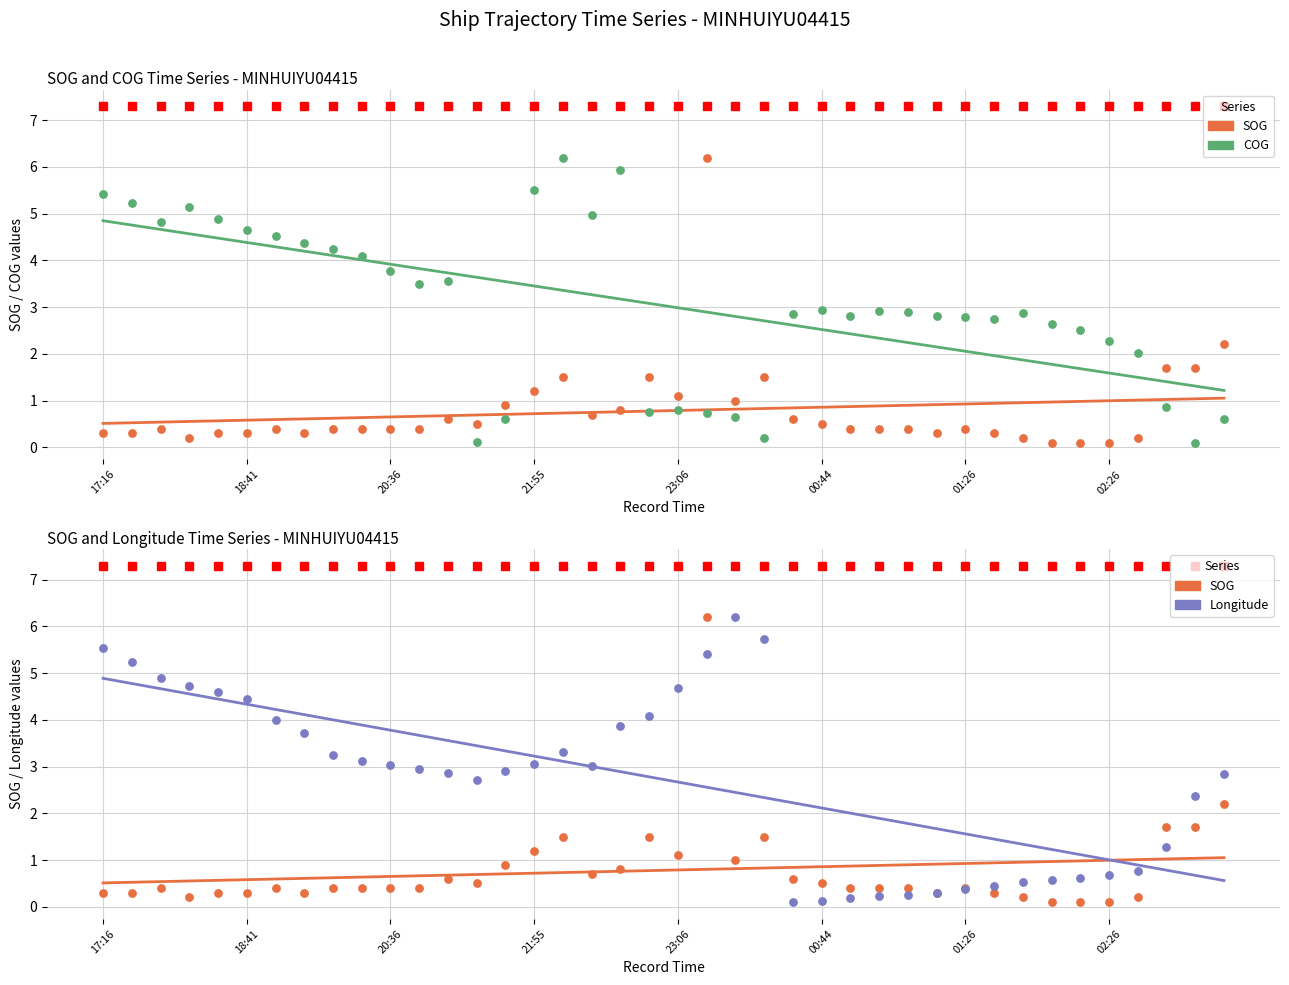

Which series has the widest spread of Y values?

SOG